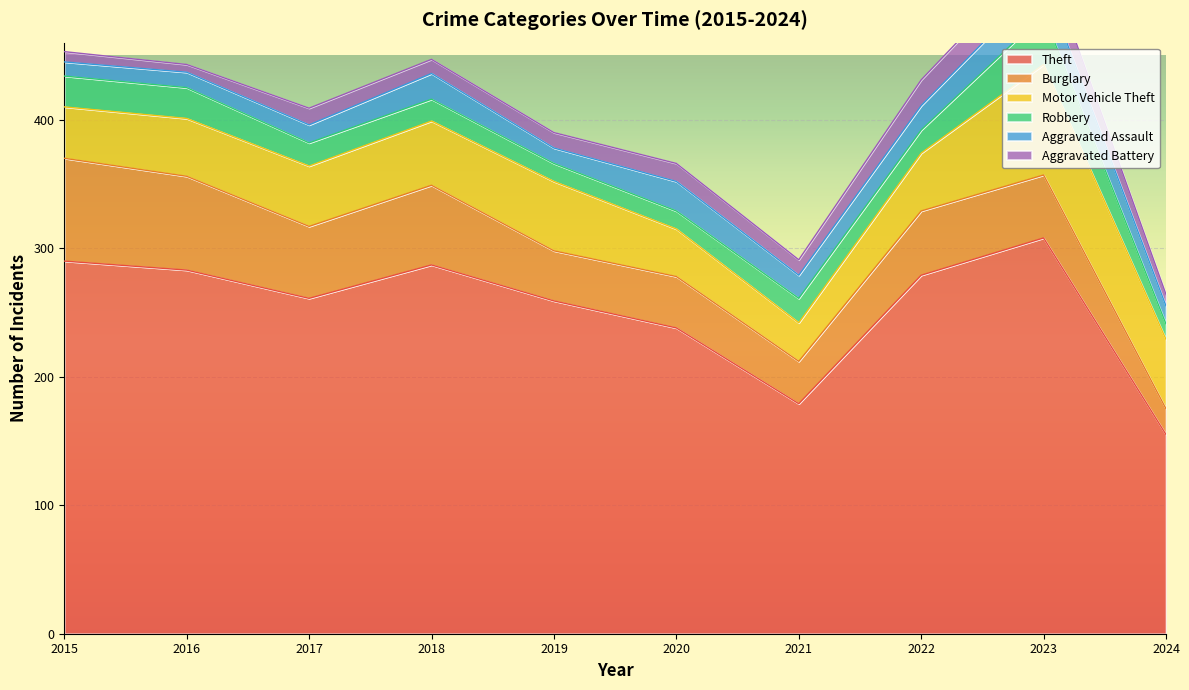

True or false: Robbery and Aggravated Assault intersect in this chart.

True